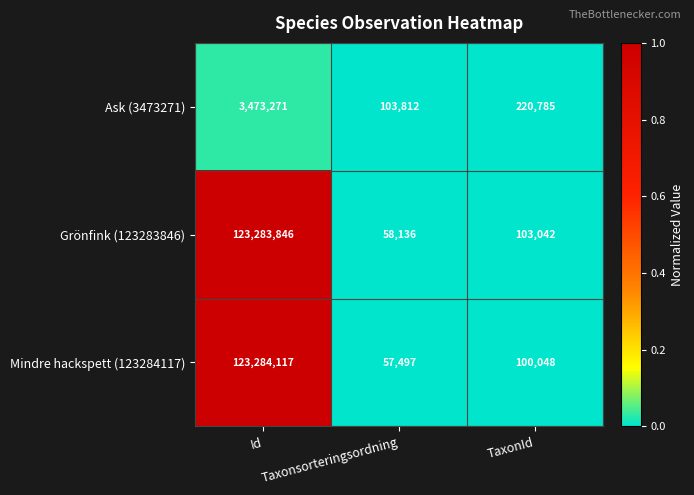

Which label corresponds to the largest value in the chart?

Id